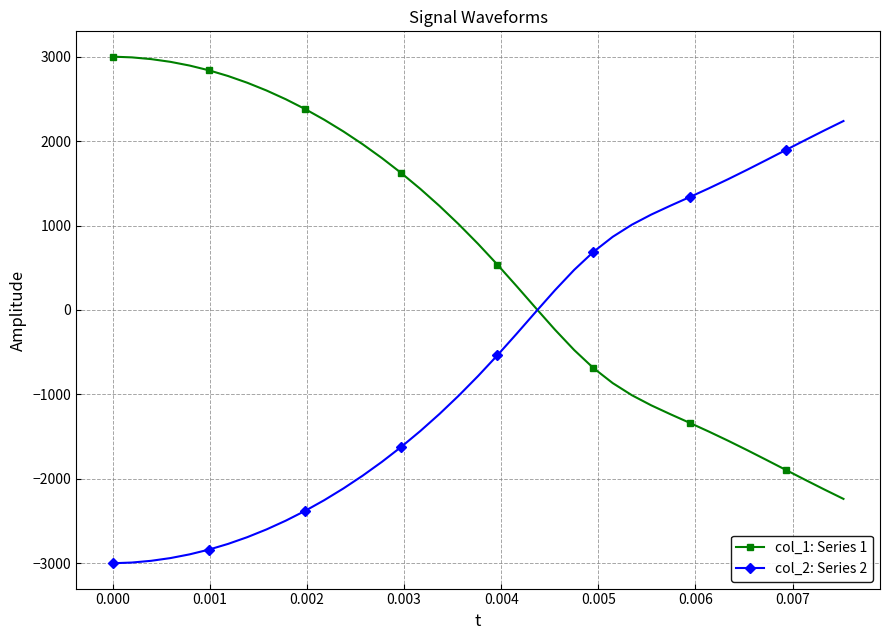

What is the value of the col_1: Series 1 point at the 1st from the left?

3000.0